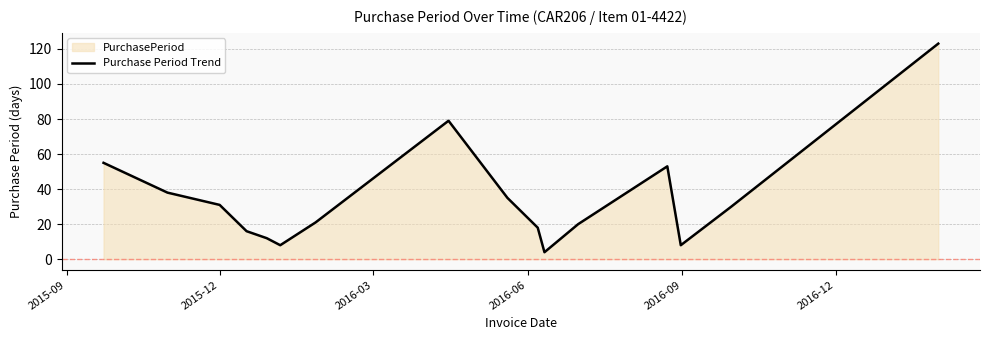

What is the difference between the maximum and minimum values?

119